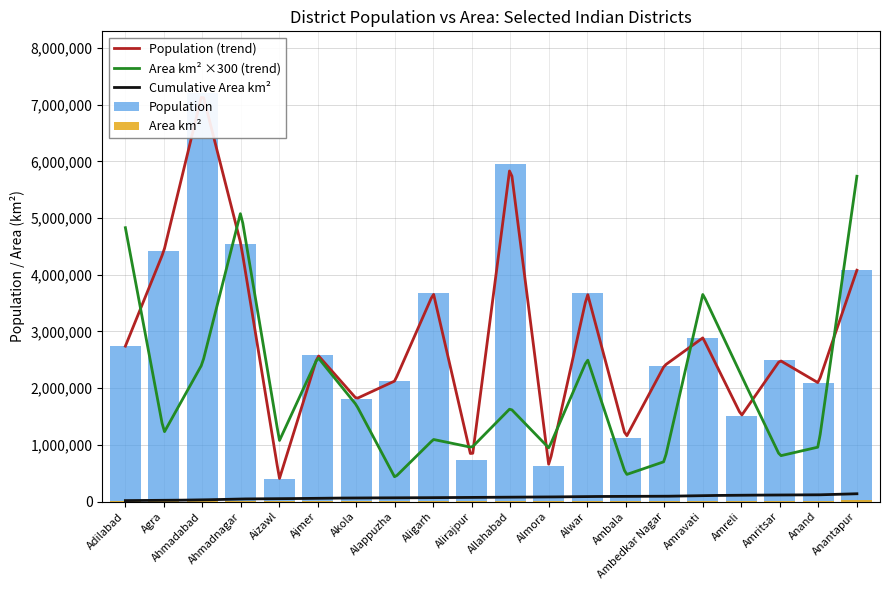

What is the value of the Population bar at the 18th from the left?

2490656